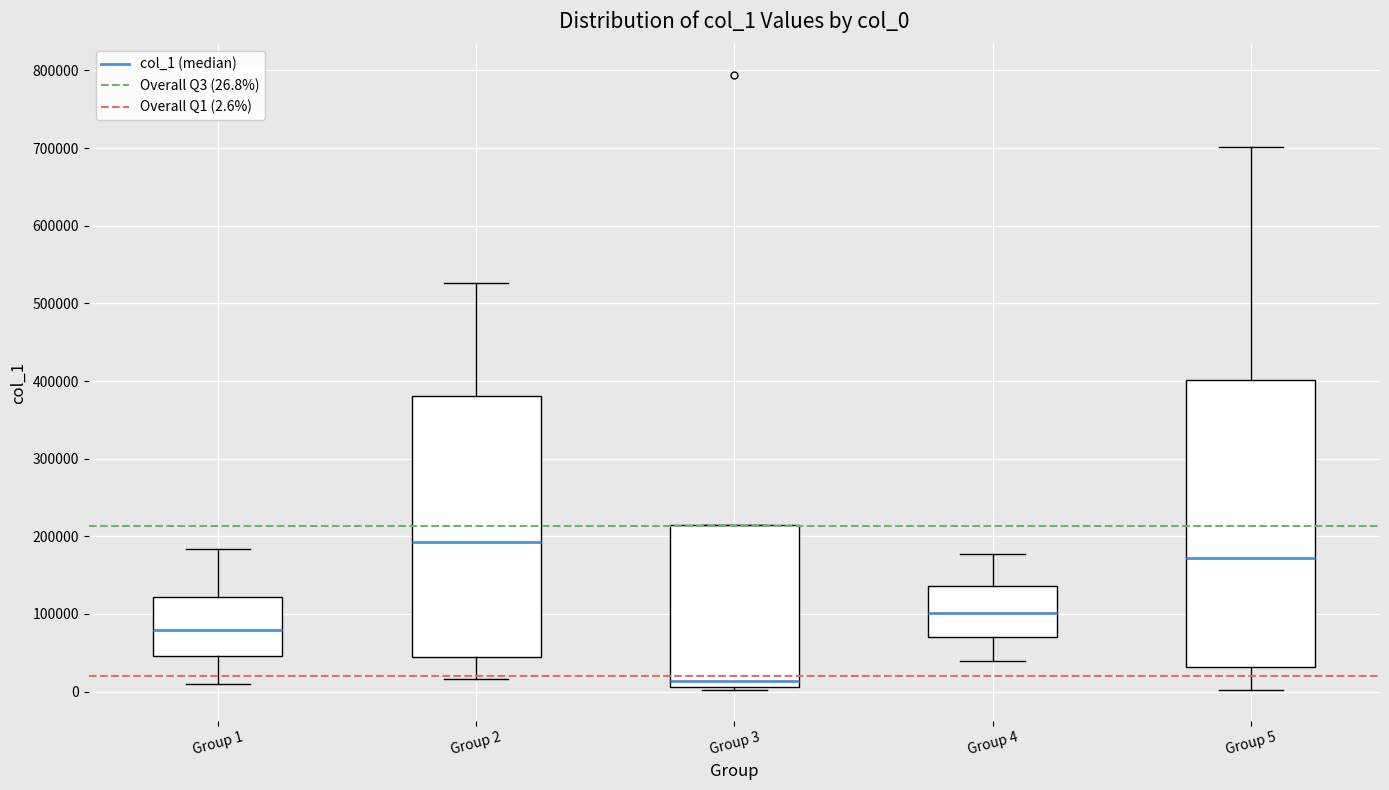

Reading left to right, transcribe this box plot: for each box, give where its median line is, the range the box spans, and where its two whiskers end, as read against the y-axis. The values are not printed on the chart, so give them approximately, as read against the axis.

Group 1: median 80000, box 50000 to 120000, whiskers 10000 to 180000
Group 2: median 190000, box 40000 to 380000, whiskers 20000 to 530000
Group 3: median 10000 (just above the box's lower edge), box 10000 to 210000, whiskers 0 to 210000
Group 4: median 100000, box 70000 to 140000, whiskers 40000 to 180000
Group 5: median 170000, box 30000 to 400000, whiskers 0 to 700000